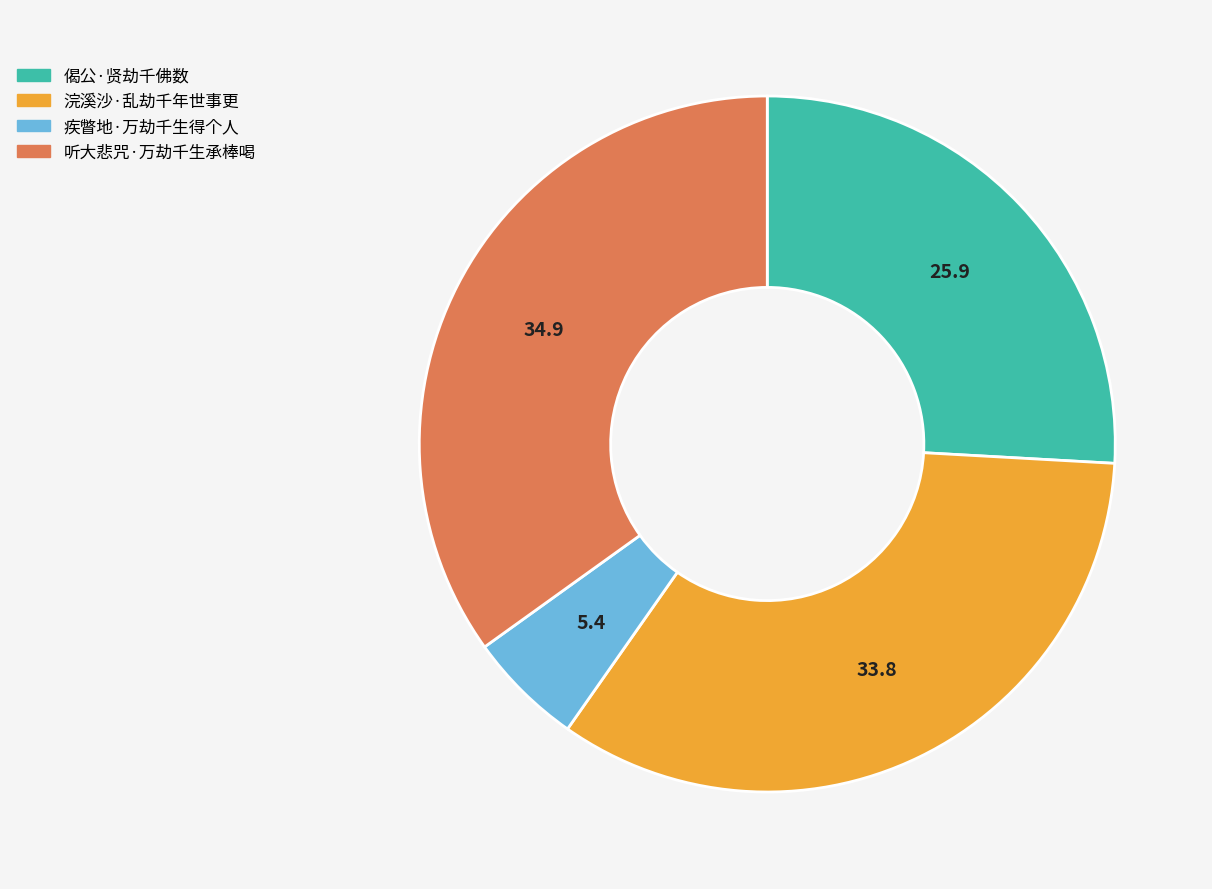

Which has a higher value, 疾瞥地·万劫千生得个人 or 偈公·贤劫千佛数?

偈公·贤劫千佛数